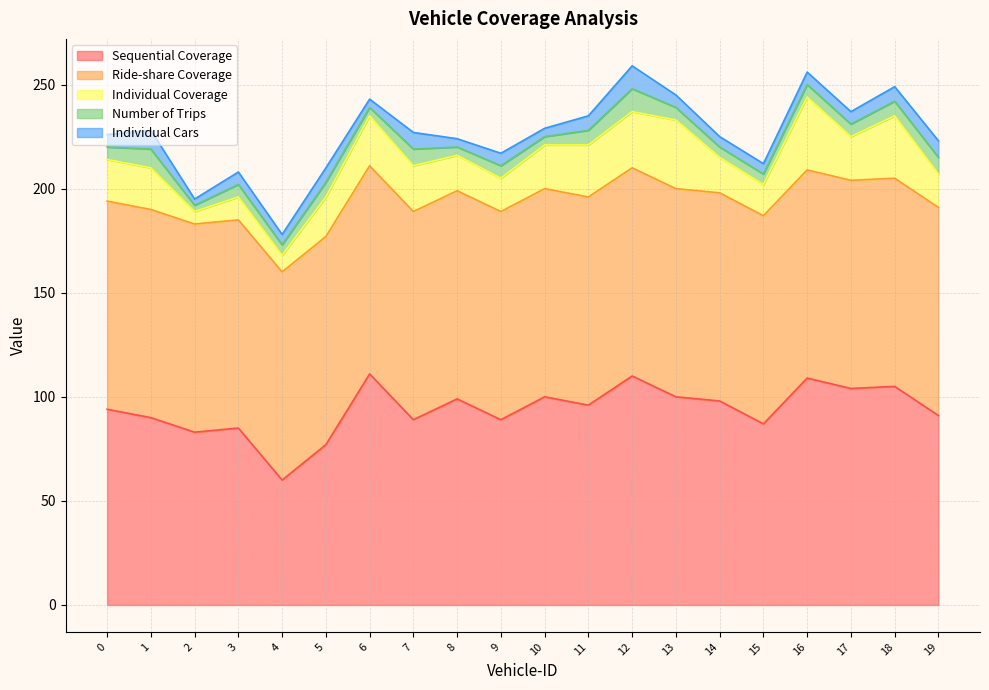

What is the value of the Ride-share Coverage point at the 20th from the left?

100